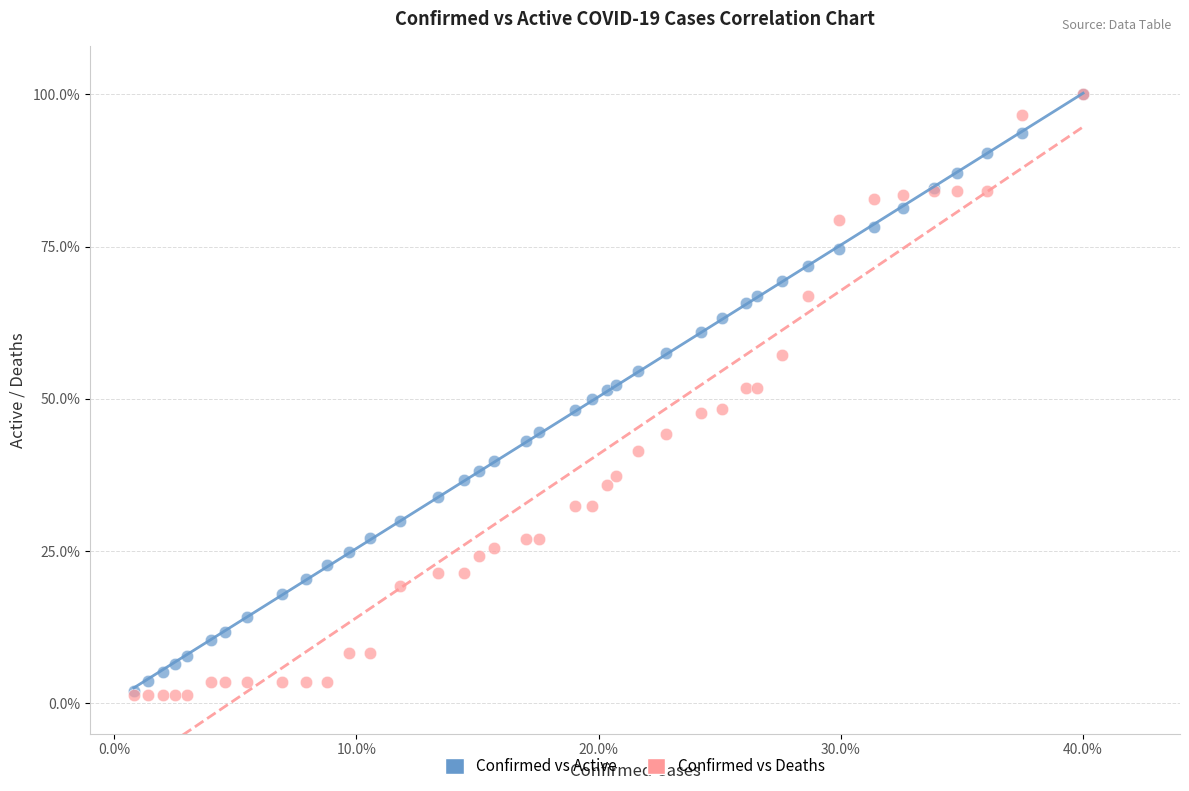

What are all the series names shown in the legend?

Confirmed vs Active, Confirmed vs Deaths